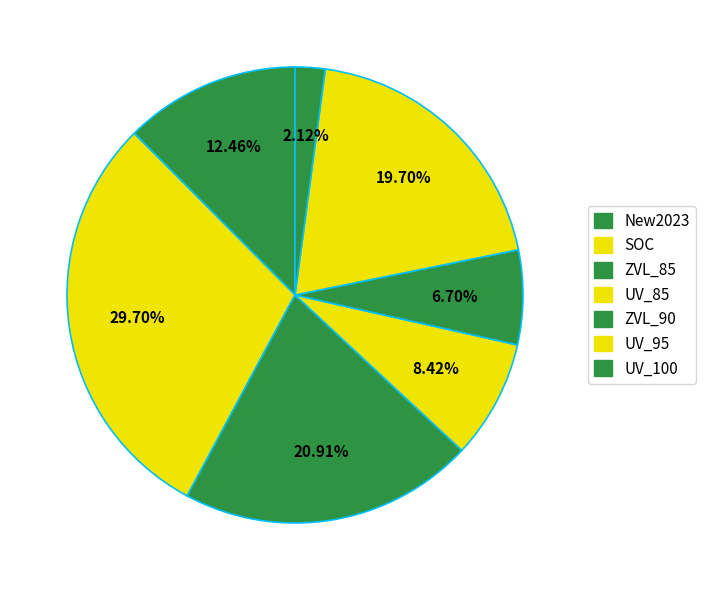

What portion of the pie excludes SOC?

70.3%